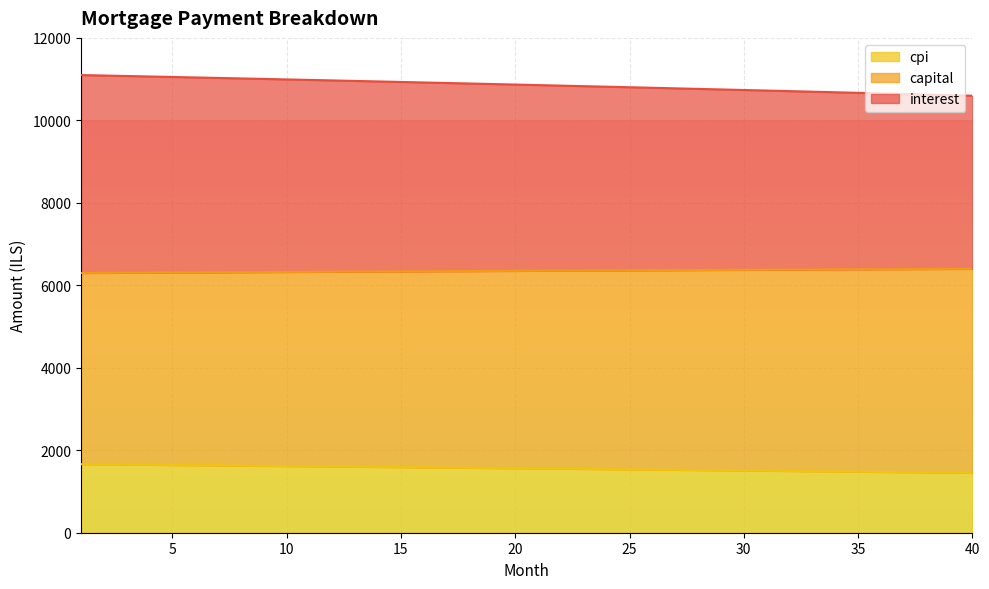

True or false: interest has more than 0 points higher than both neighbors.

False